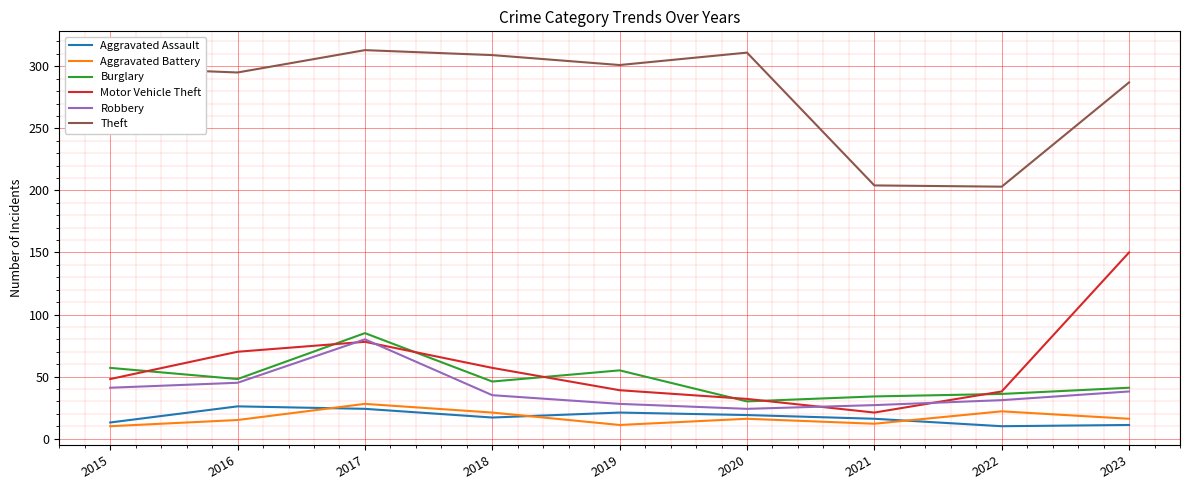

Which series has the largest total across all categories?

Theft